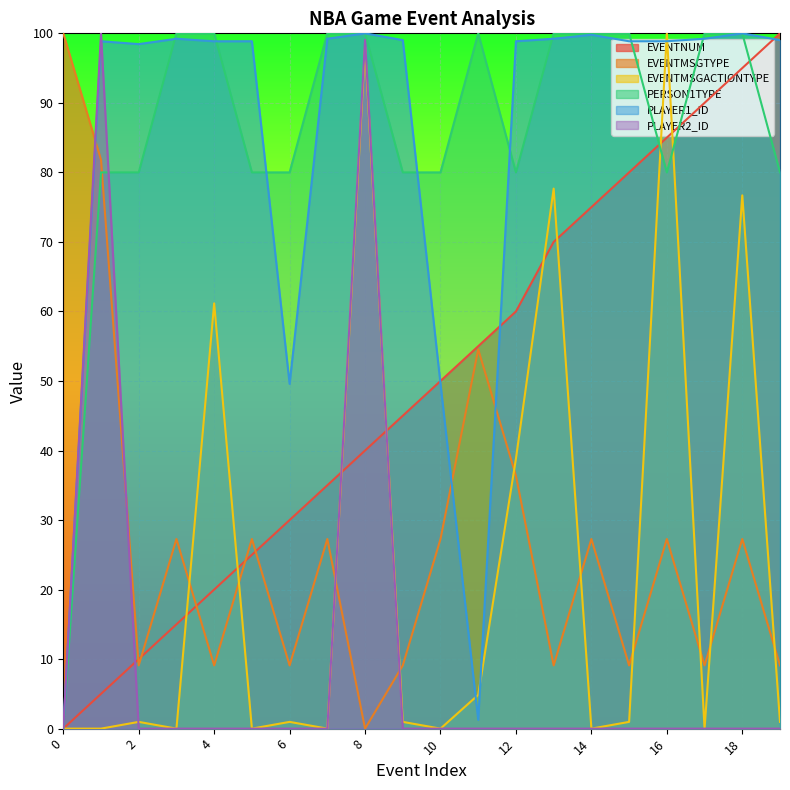

What are all the series names shown in the legend?

EVENTNUM, EVENTMSGTYPE, EVENTMSGACTIONTYPE, PERSON1TYPE, PLAYER1_ID, PLAYER2_ID